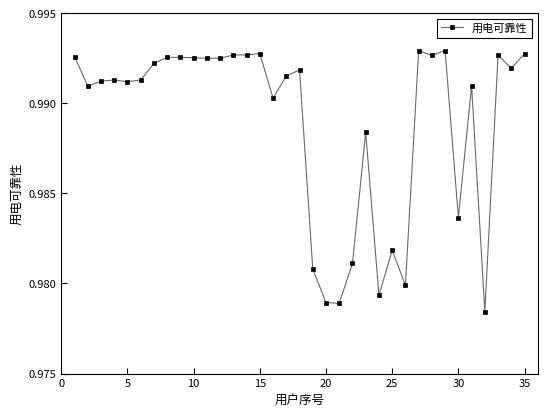

Does the chart have visible grid lines?

No